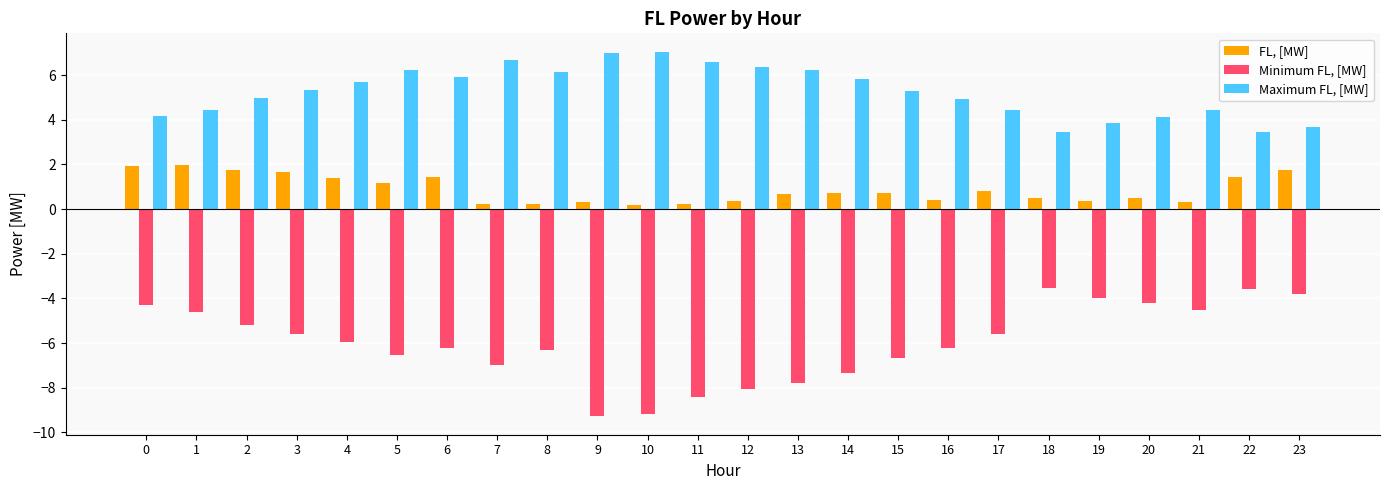

What is the maximum value for Maximum FL, [MW]?

7.1